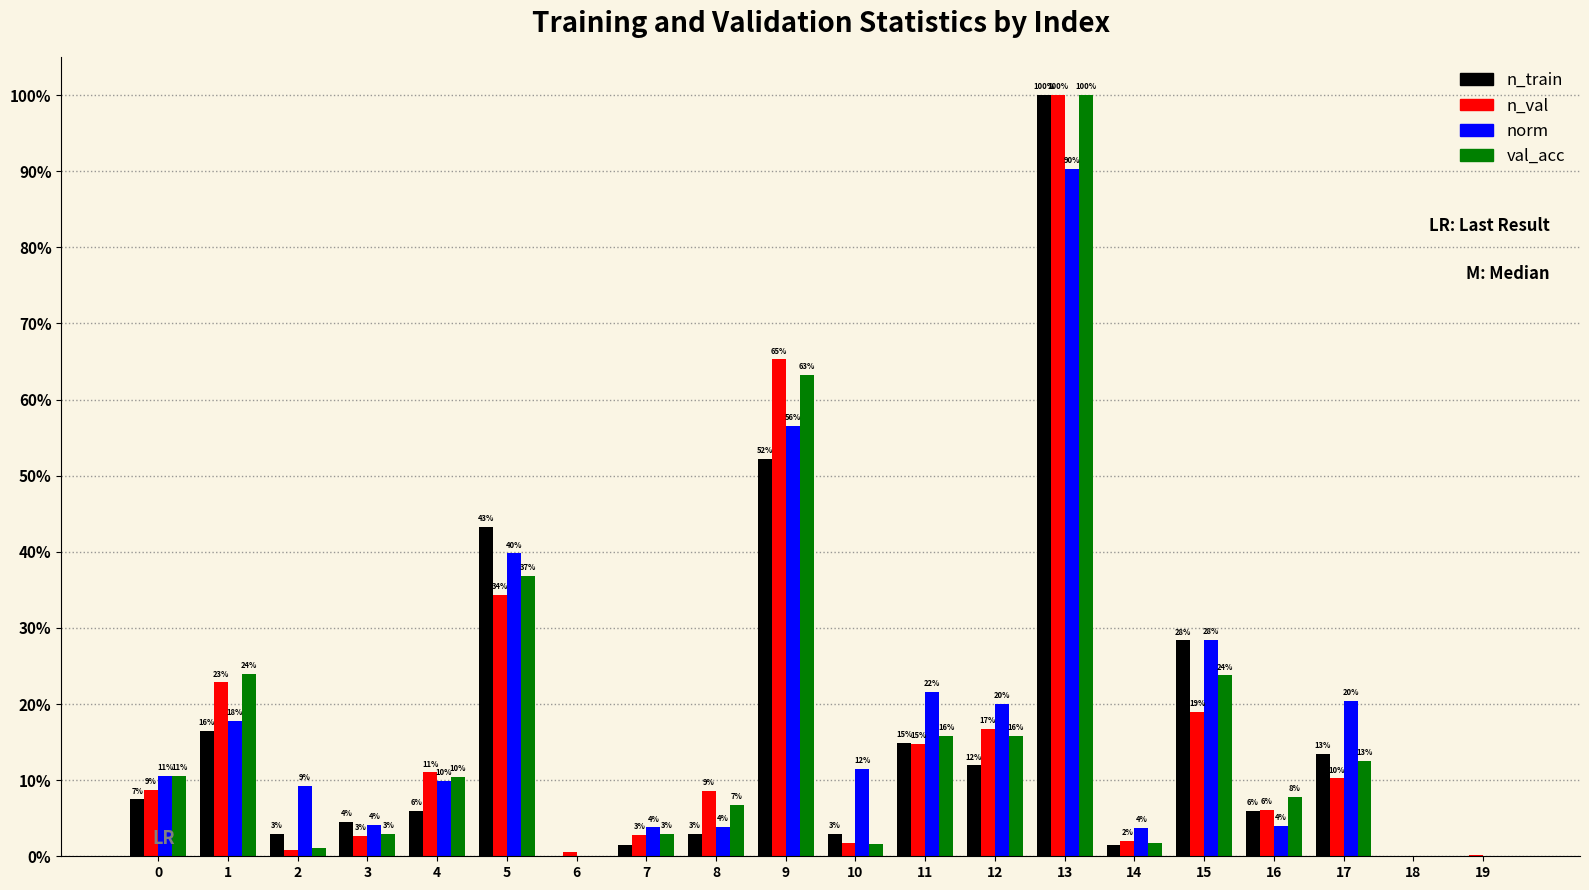

What is the sum of the n_val values at 14 and 0?

10.8